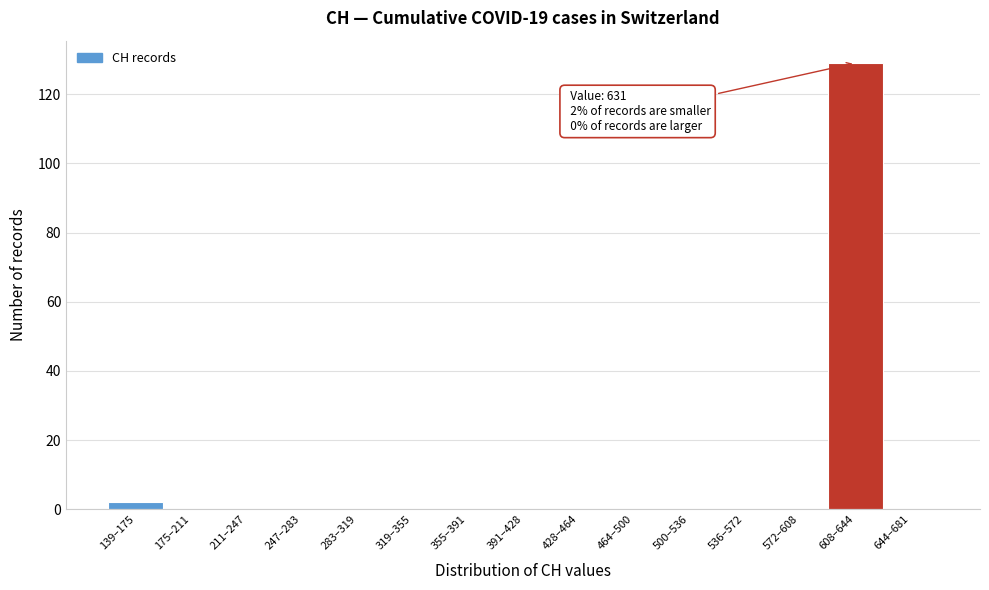

Reading left to right, list all the values displayed in this chart.

139–175=2	175–211=0	211–247=0	247–283=0	283–319=0	319–355=0	355–391=0	391–428=0	428–464=0	464–500=0	500–536=0	536–572=0	572–608=0	608–644=129	644–681=0